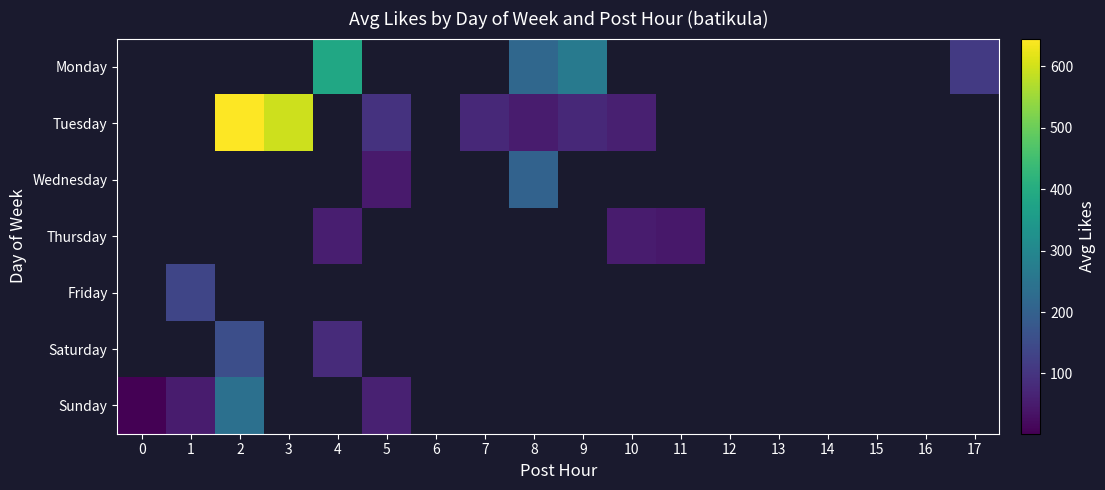

Is the value of Tuesday at 17 greater than the value of Wednesday at 13?

No